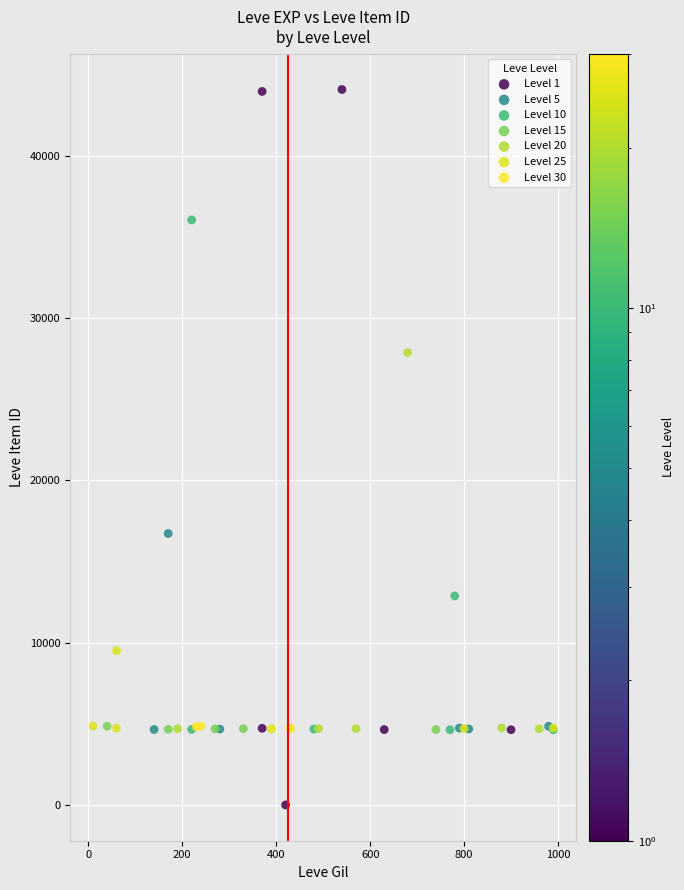

What are all the series names shown in the legend?

Level 1, Level 5, Level 10, Level 15, Level 20, Level 25, Level 30